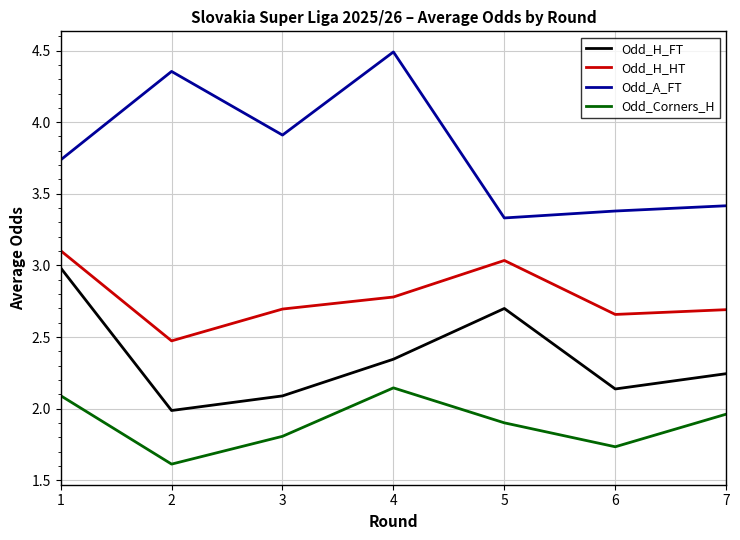

Which category has the lowest value across all series?

2